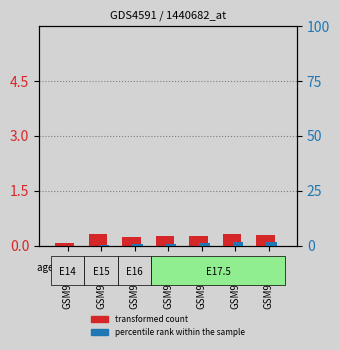

Are the bars grouped side by side (vs. stacked)?

Yes